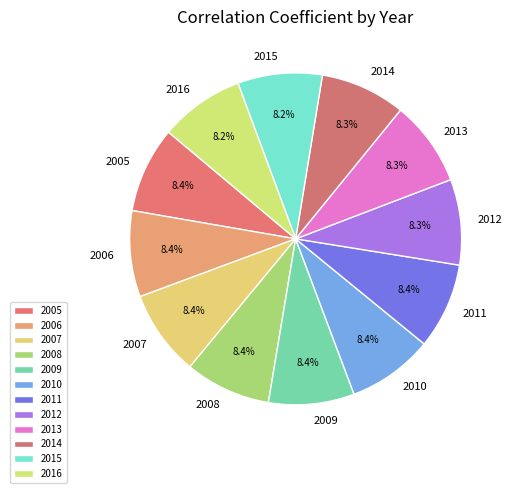

The 2010 slice represents 18% of the pie. True or false?

False